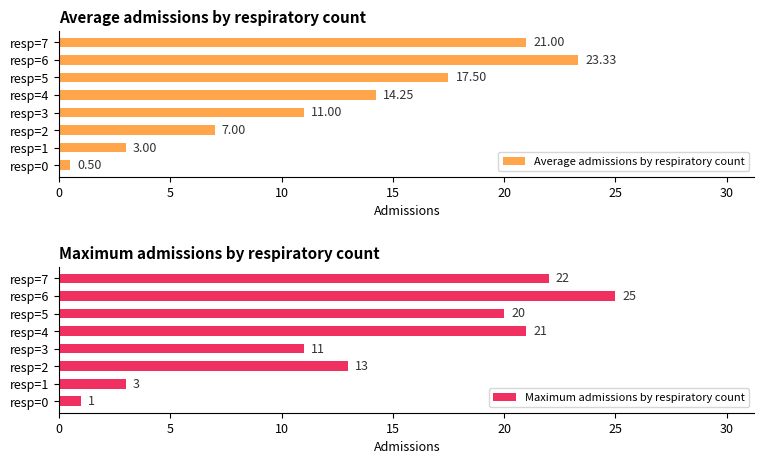

What is the value of the Maximum admissions by respiratory count bar at the 3rd from the left?

13.0